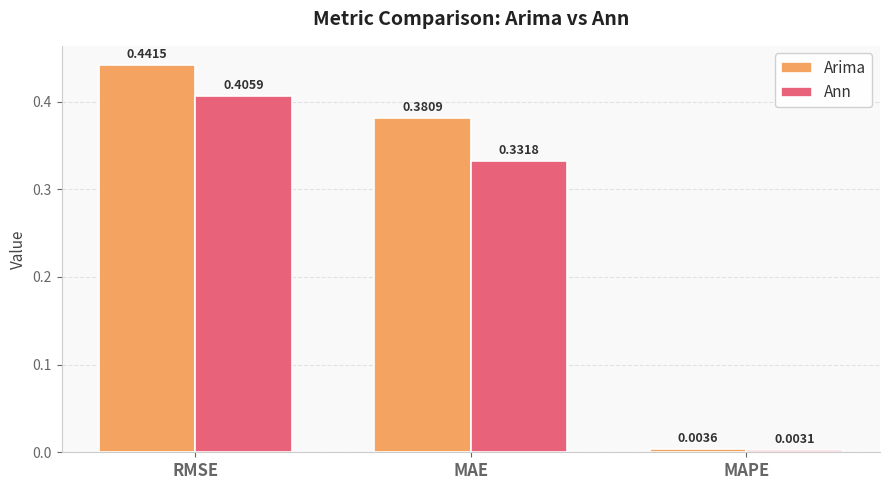

What position from the left is MAPE?

3